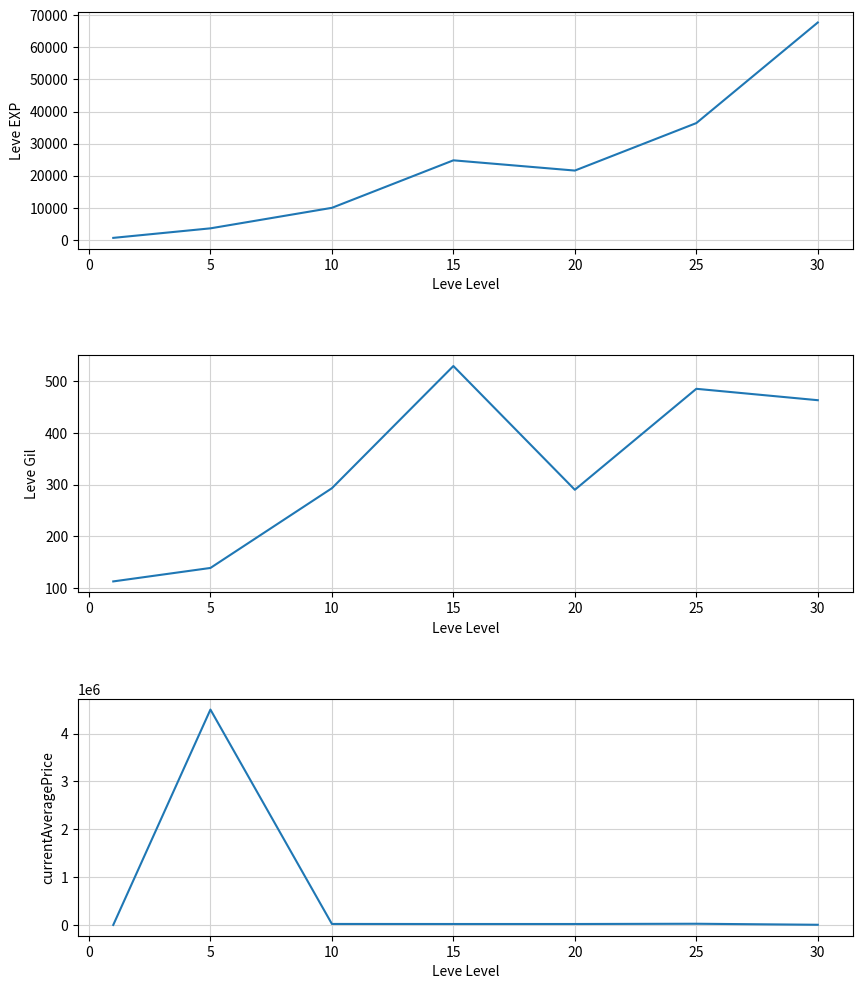

Reading left to right, transcribe all the data shown in this chart.

Leve EXP: 630.0	3600.0	9990.0	24790.0	21600.0	36390.0	67730.0
Leve Gil: 113.0	139.0	293.0	529.0	290.0	485.0	463.0
currentAveragePrice: 76.3	4500000.0	20998.0	20005.0	20008.0	25250.0	4000.0